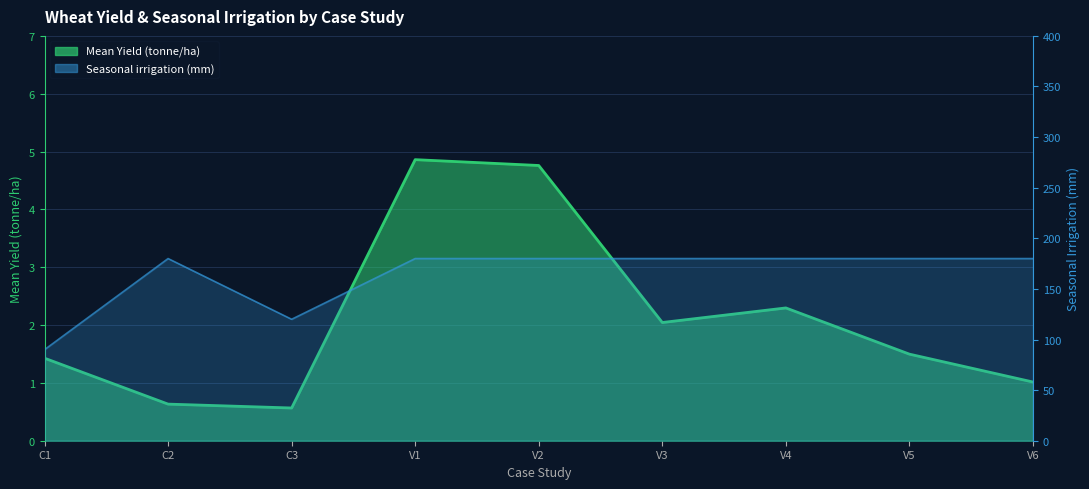

What are all the series names shown in the legend?

Mean Yield (tonne/ha), Seasonal irrigation (mm)